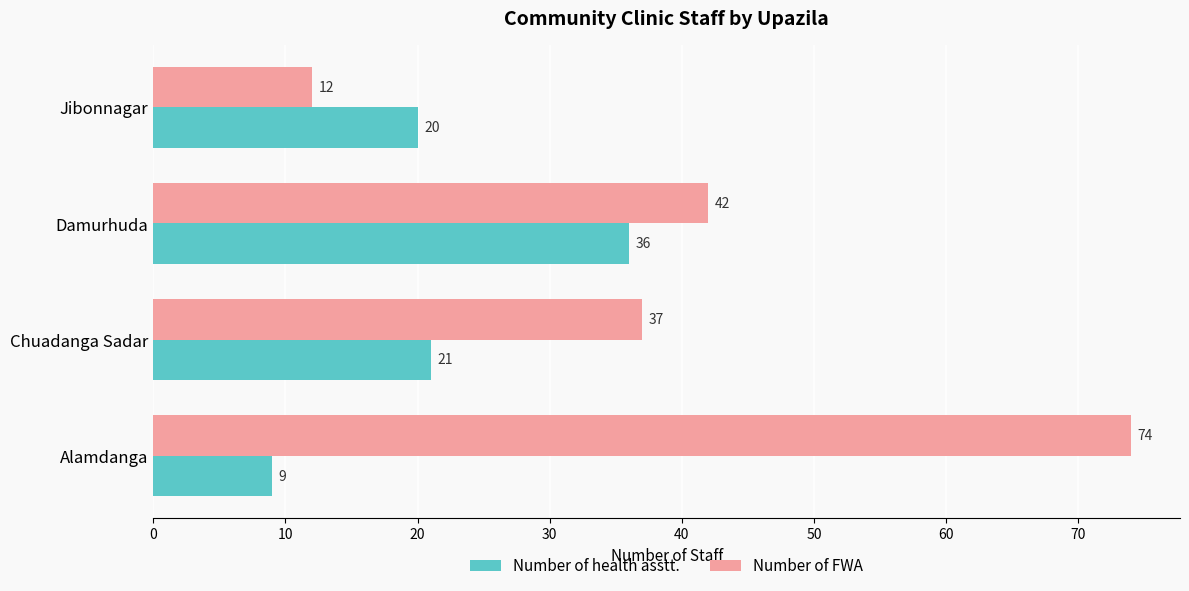

Rank the series by their average value, from lowest to highest.

Number of health asstt., Number of FWA